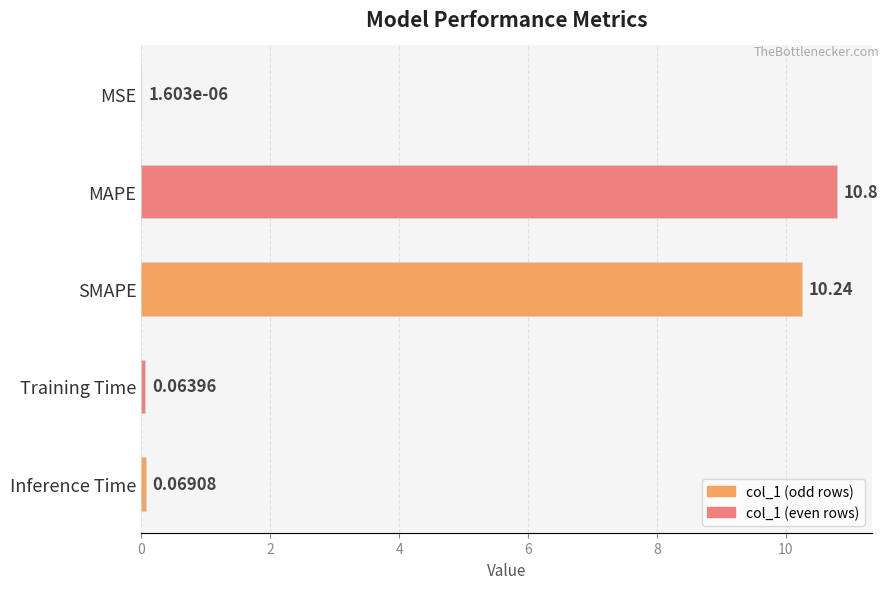

What is the sum of all values?

21.2